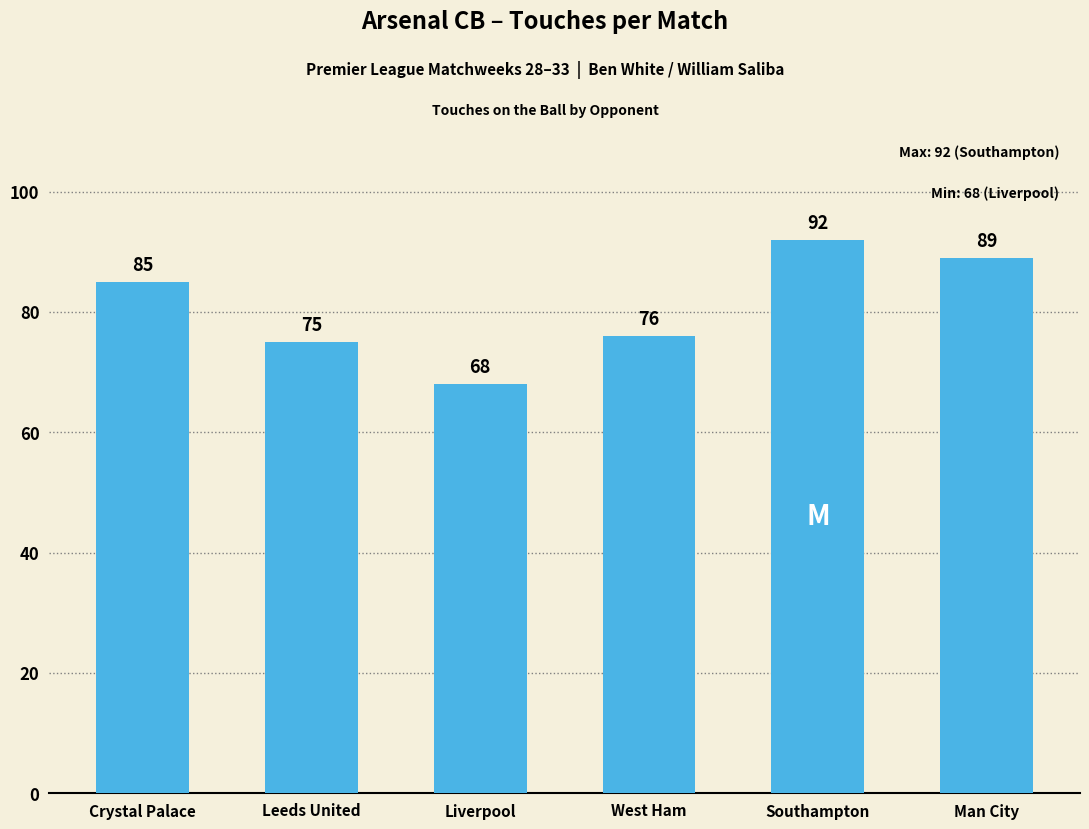

True or false: the data shows 85 at Crystal Palace.

True